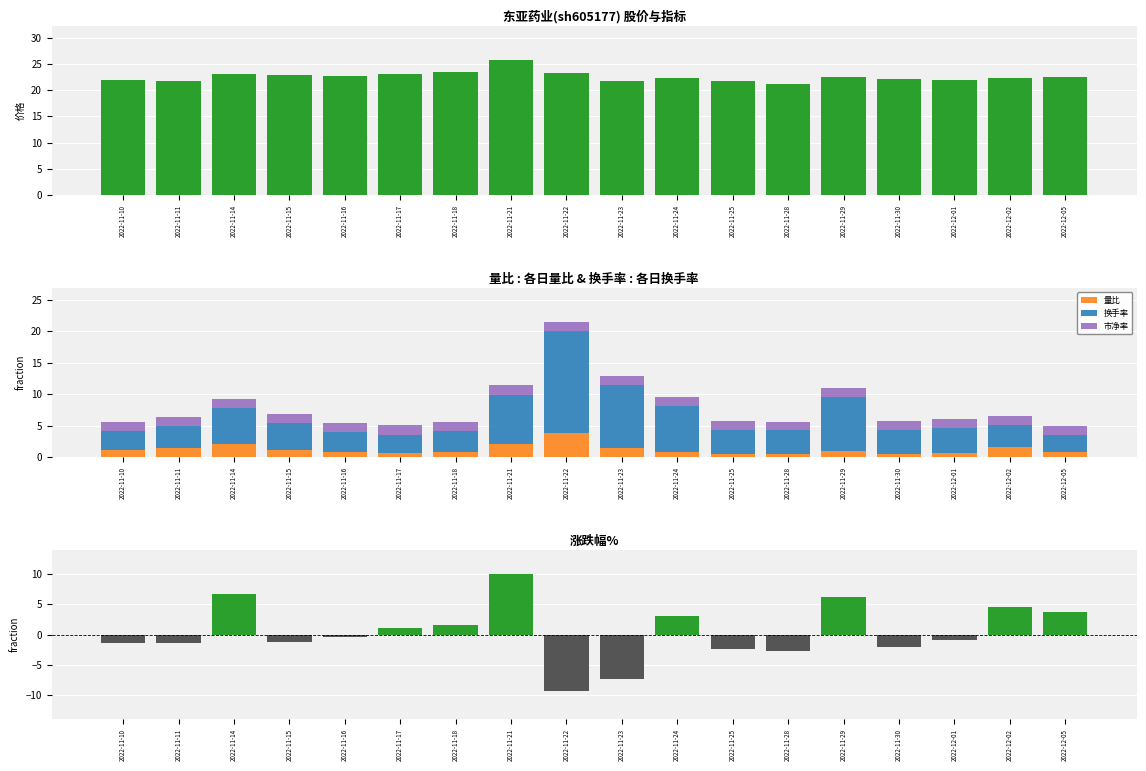

Does the chart contain stacked bars?

No